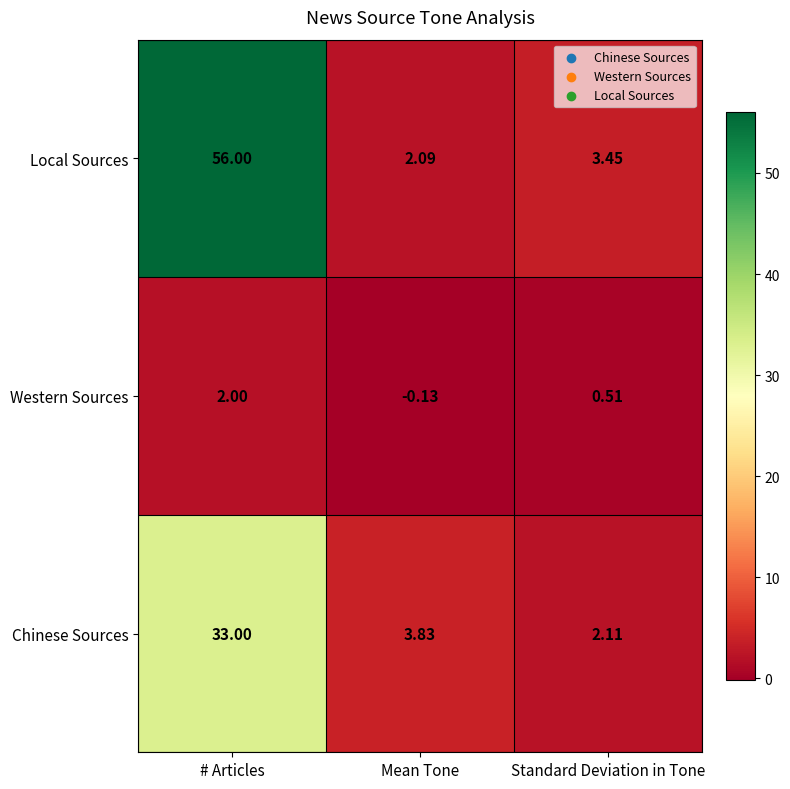

Which label corresponds to the smallest value in the chart?

Mean Tone